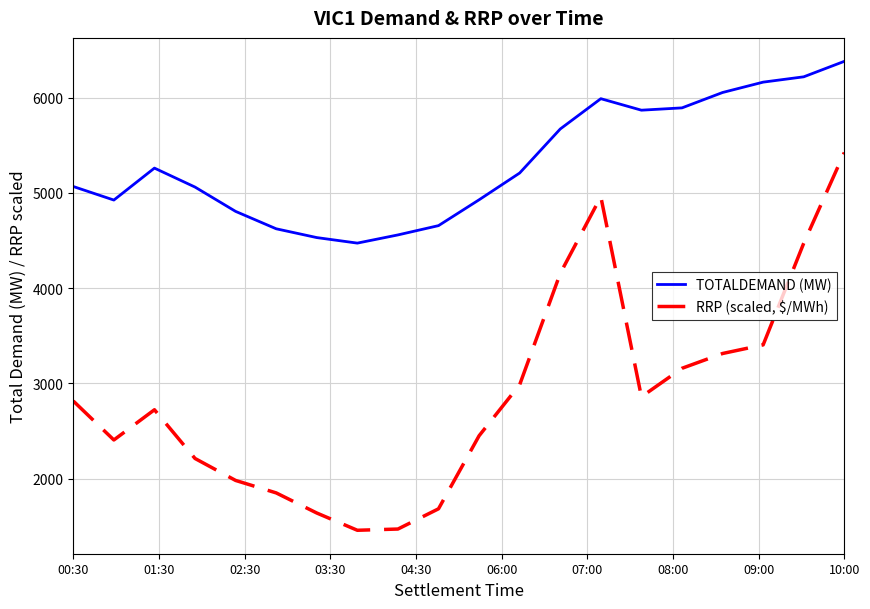

Is this an area chart (filled region under the line)?

No